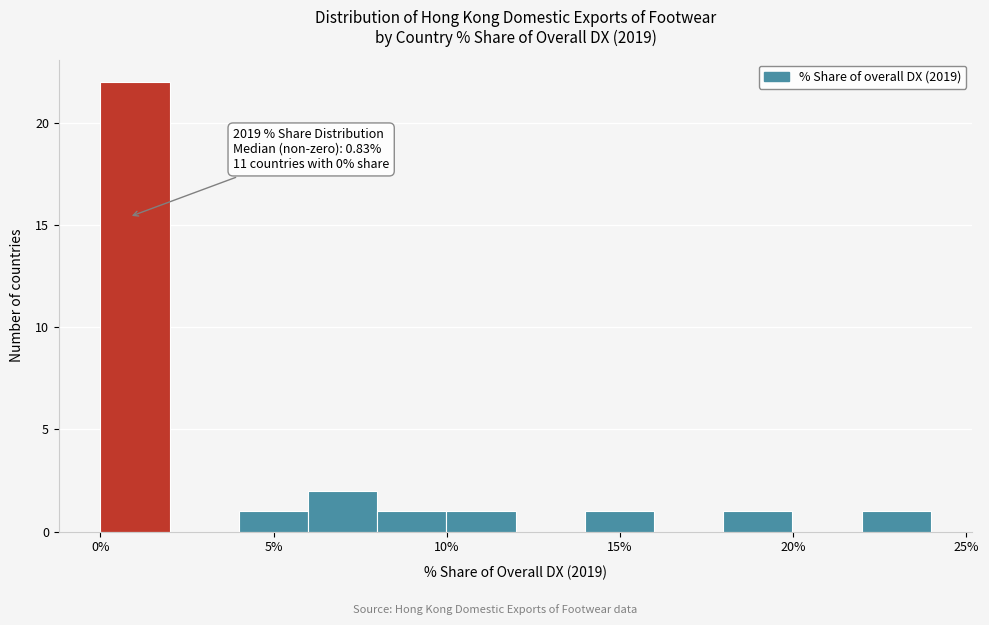

Read against the x-axis, roughly where is the centre of the tallest bar?

1.0